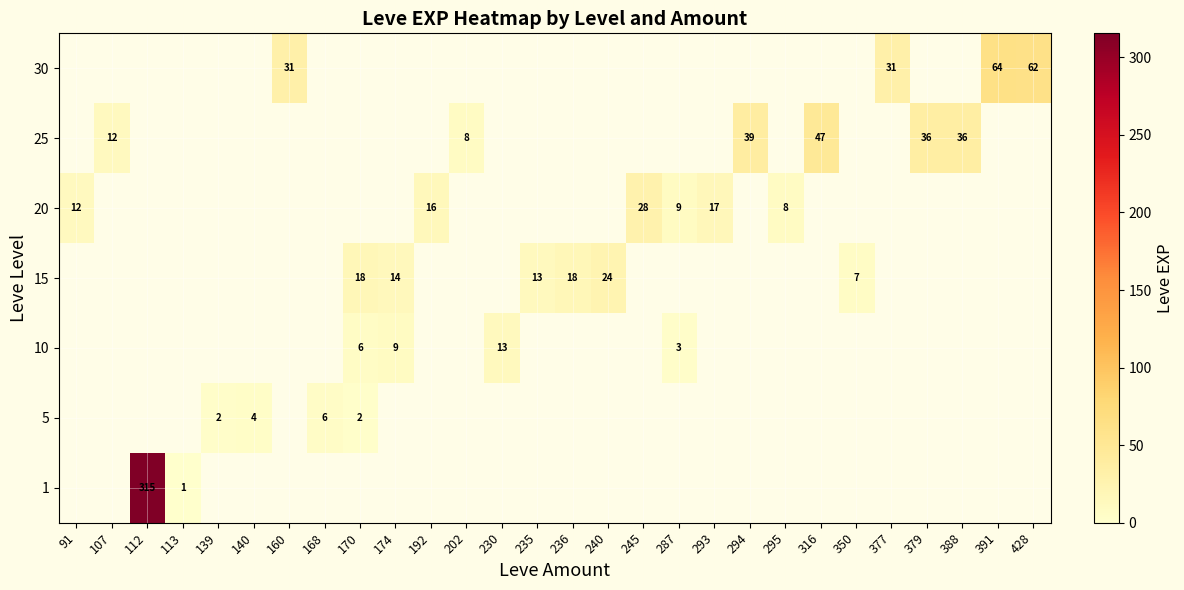

The value of 15 at 240 is 39.3. True or false?

False